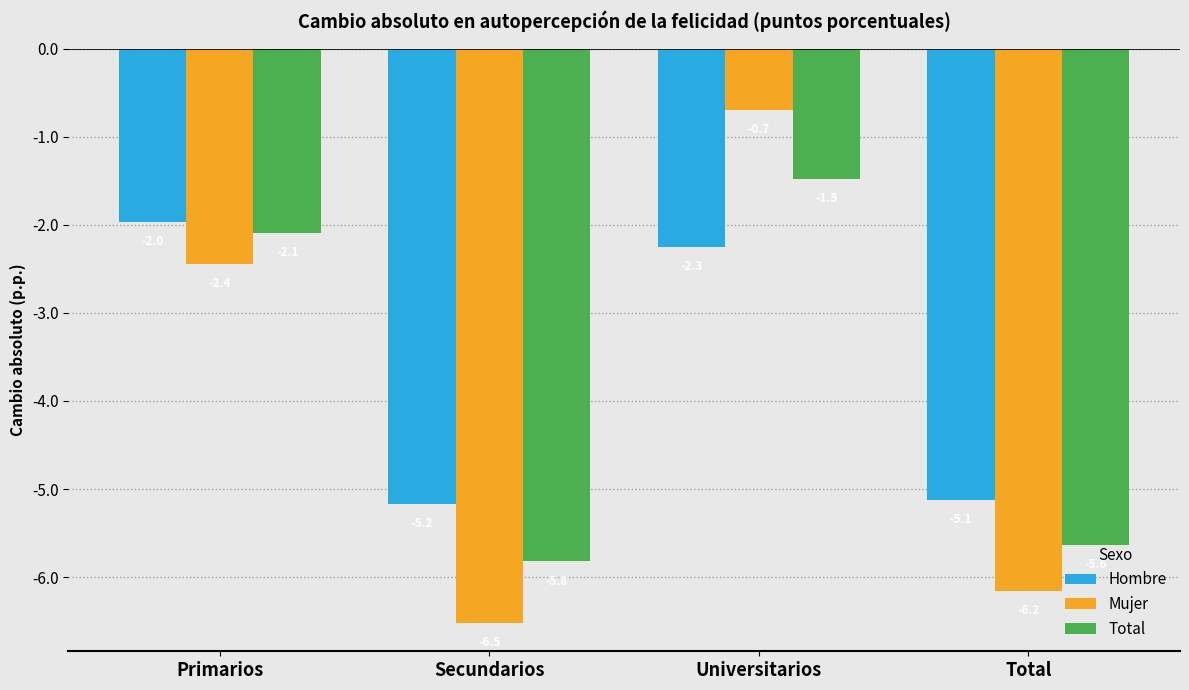

At which category is the sum across all series the highest?

Universitarios